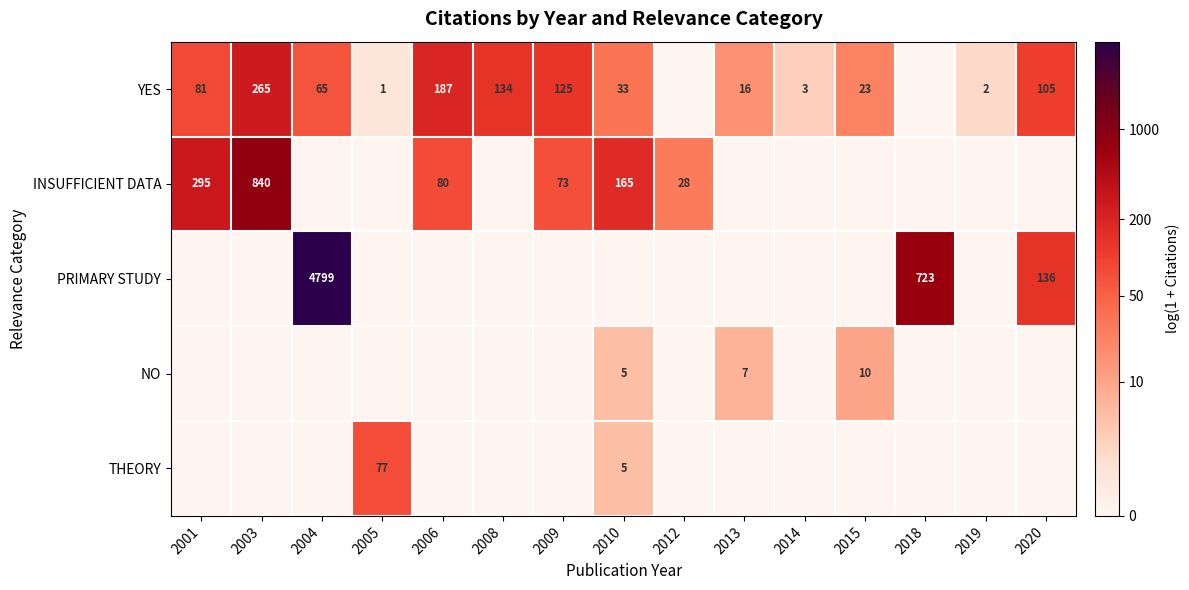

Is it true that INSUFFICIENT DATA equals 295 at 2001?

True